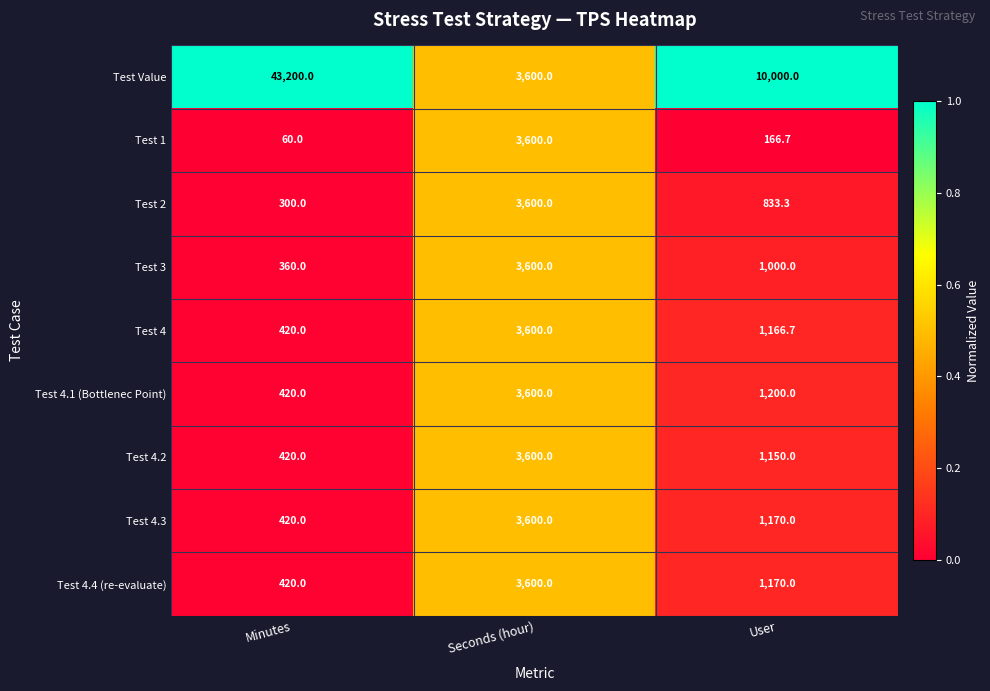

Is the value of Test 4.2 at Seconds (hour) greater than the value of Test 4.3 at Minutes?

Yes